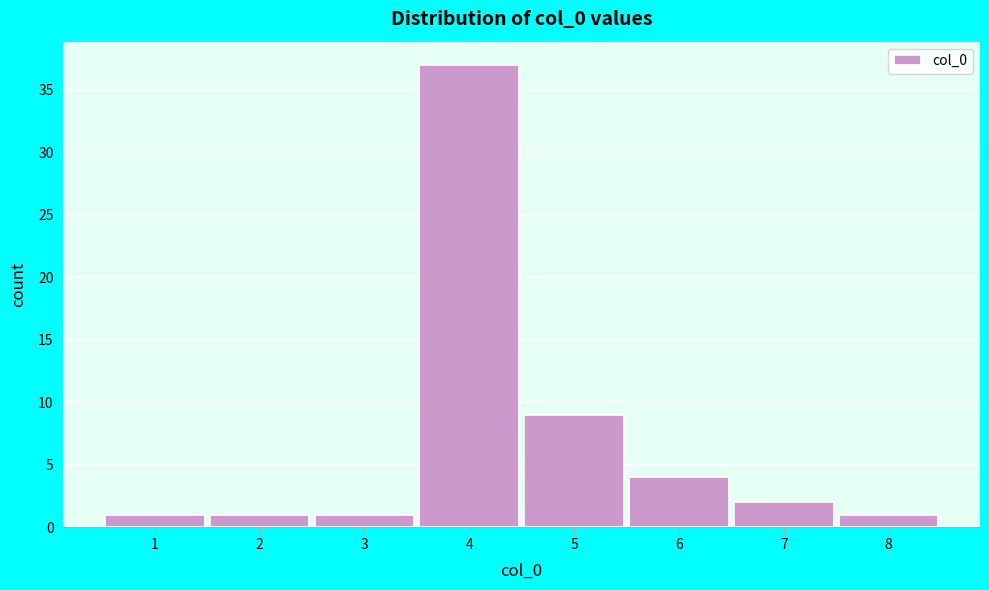

Reading left to right, list every bar in this chart as the range it spans on the x-axis followed by its height. The values are not printed on the chart, so give them approximately, as read against the axis.

0.5 to 1.5: 1
1.5 to 2.5: 1
2.5 to 3.5: 1
3.5 to 4.5: 37
4.5 to 5.5: 9
5.5 to 6.5: 4
6.5 to 7.5: 2
7.5 to 8.5: 1